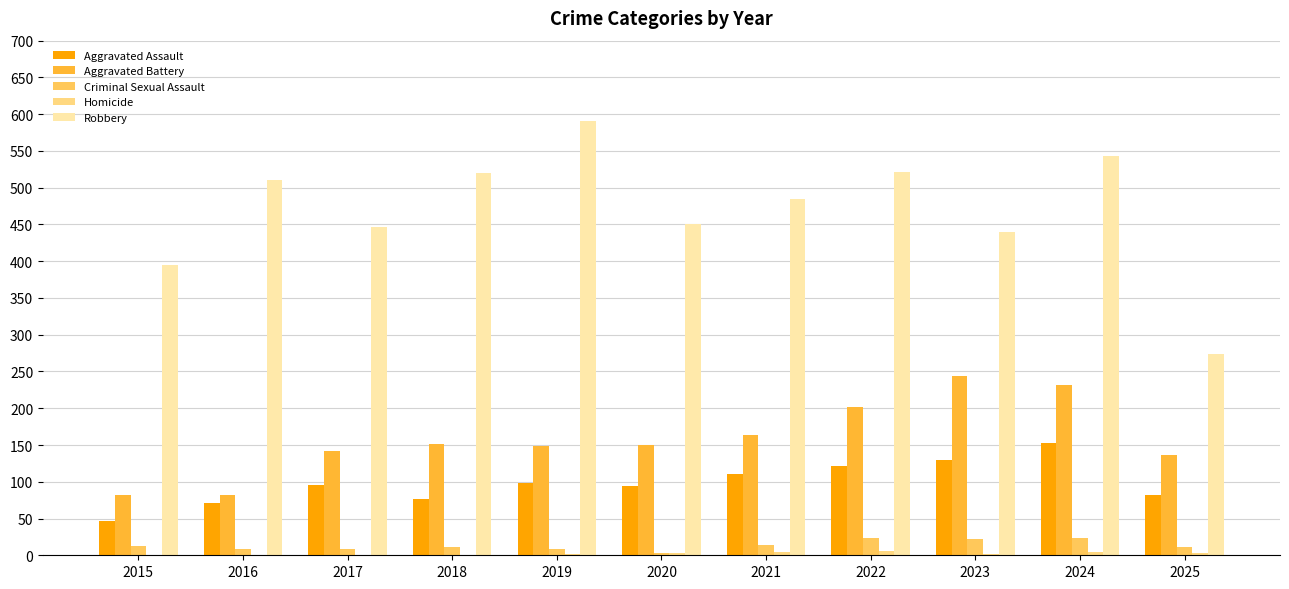

How many data points does each series have?

11